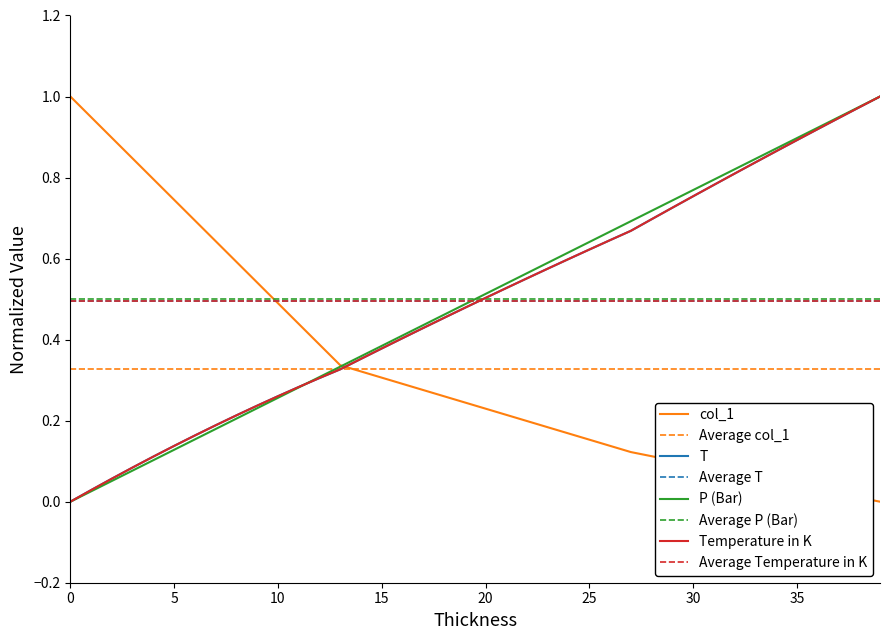

What is the difference between the second highest and minimum values in the P (Bar) series?

1.0